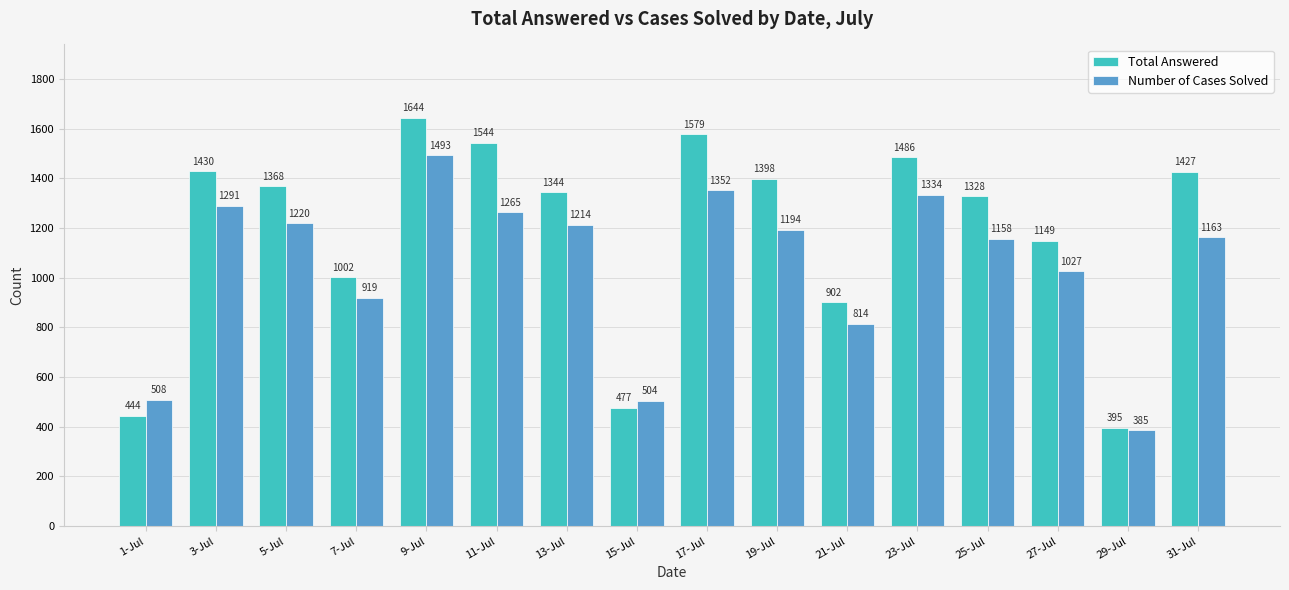

Is it true that Total Answered equals 395 at 29-Jul?

True